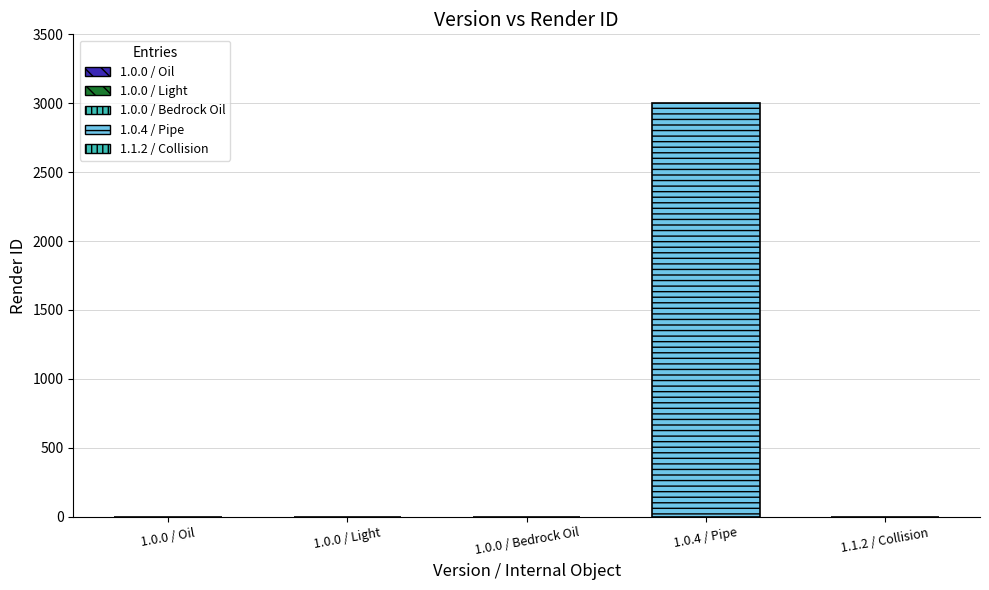

What is the difference between the maximum and second lowest values?

3000